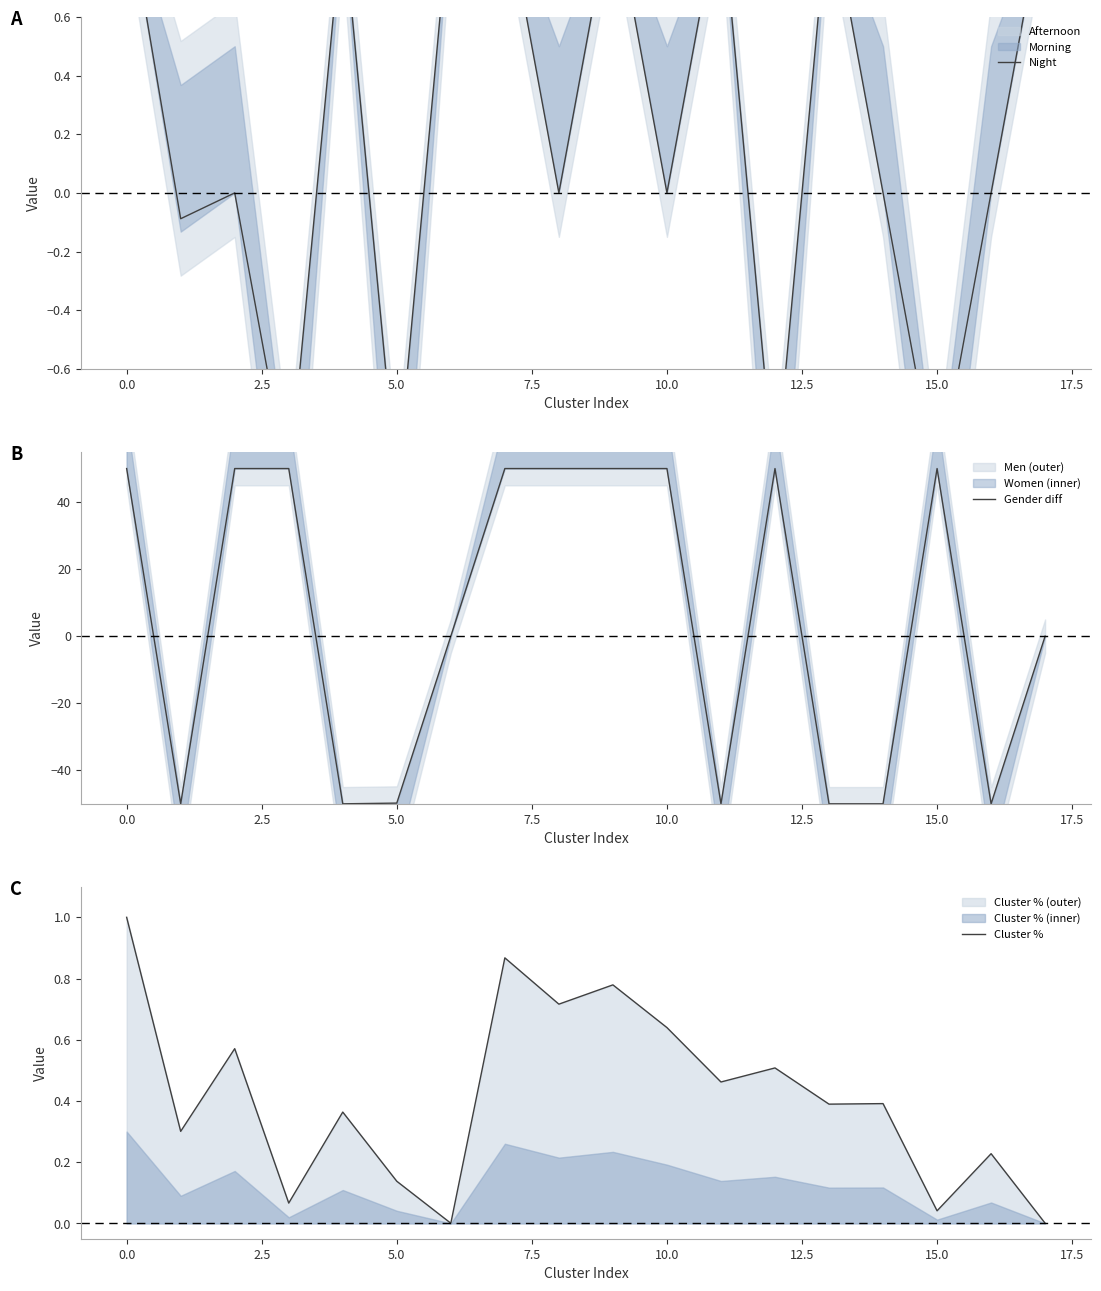

What is the difference between the second highest and second lowest values in the Night series?

2.0